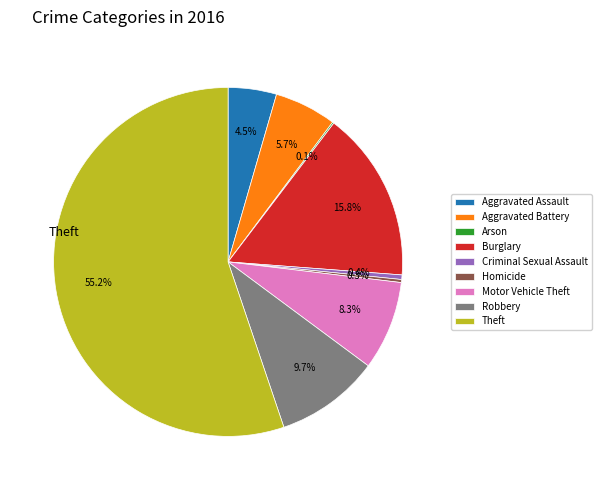

Is there any slice that represents more than half of the pie?

Yes